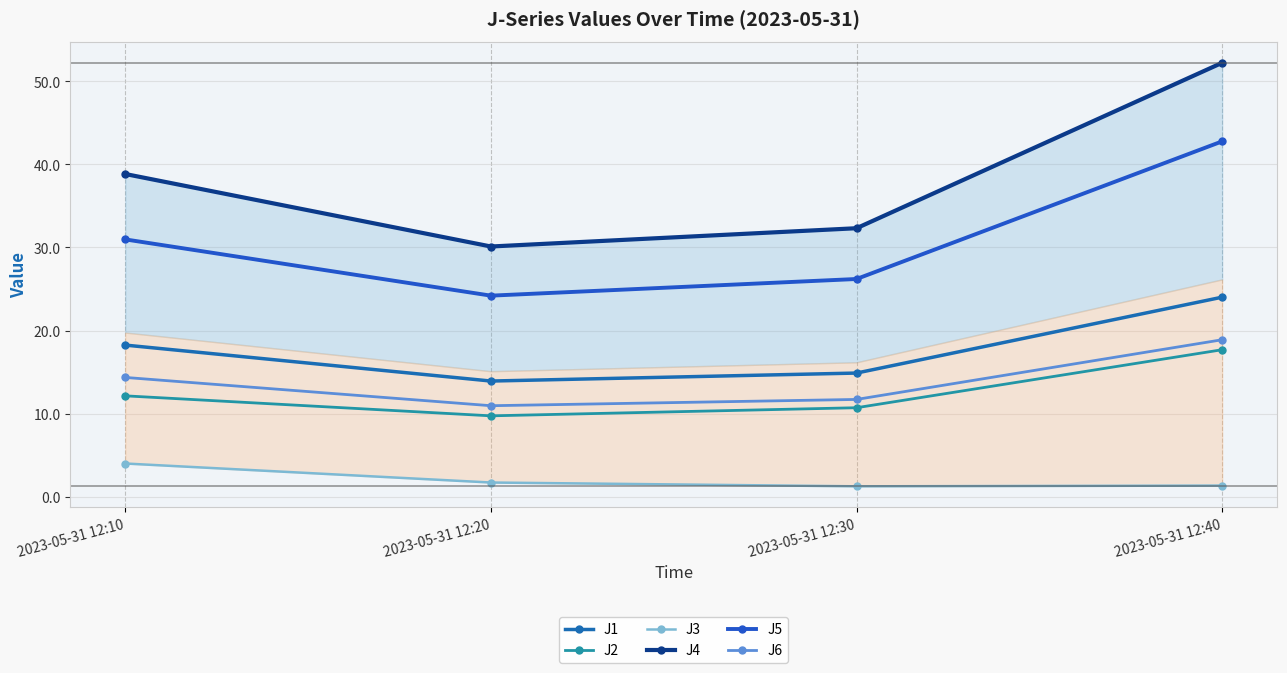

True or false: J4 has a value of 38.8 at 2023-05-31 12:10.

True